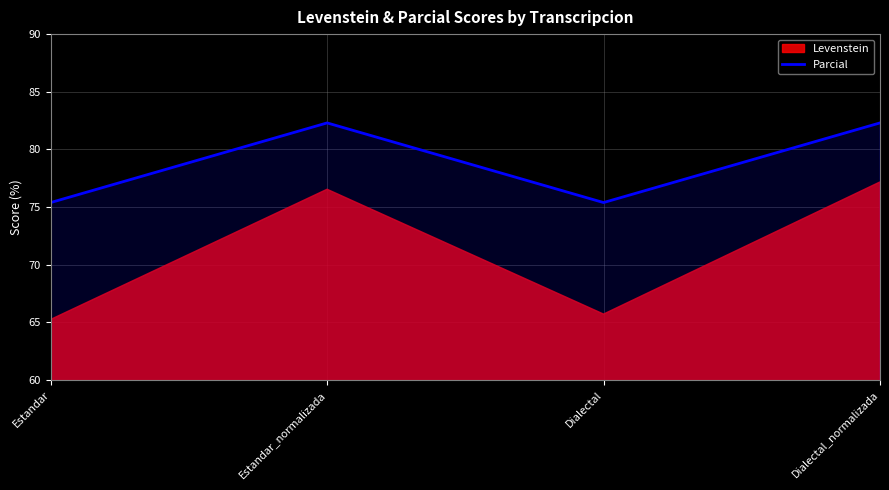

What is the label of the 2nd point from the right?

Dialectal